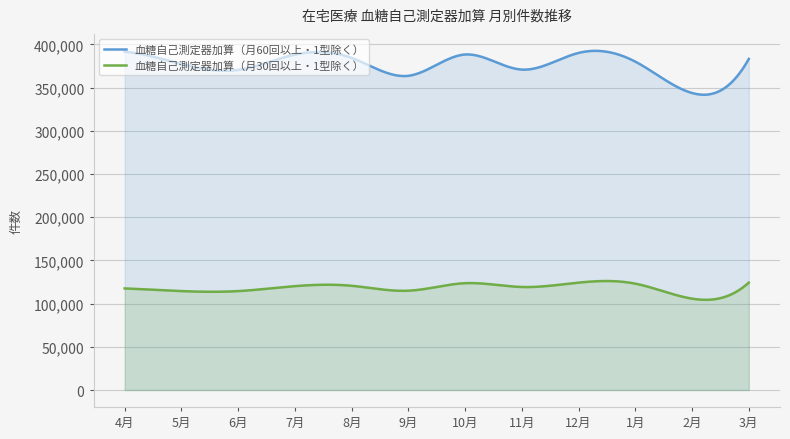

Reading left to right, list all the values displayed in this chart.

血糖自己測定器加算（月60回以上・1型除く）: 4月=391419	5月=377219	6月=370377	7月=388119	8月=384284	9月=363577	10月=388243	11月=370770	12月=390079	1月=379951	2月=343665	3月=383147
血糖自己測定器加算（月30回以上・1型除く）: 4月=117569	5月=114451	6月=114460	7月=120189	8月=120608	9月=114908	10月=123609	11月=119197	12月=124270	1月=123079	2月=105709	3月=124248